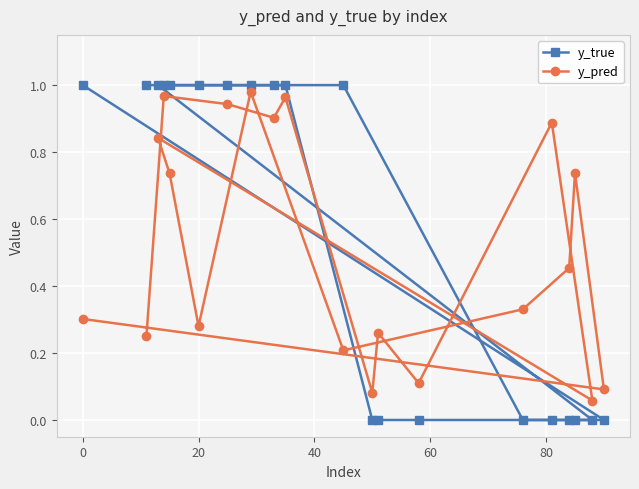

Which series has the largest range (max minus min)?

y_true